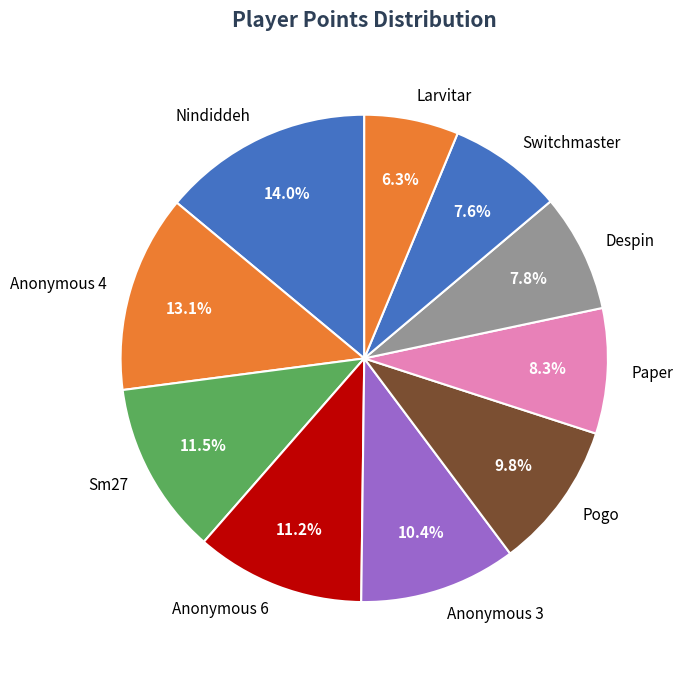

To the nearest percent, what is the average slice percentage?

10%